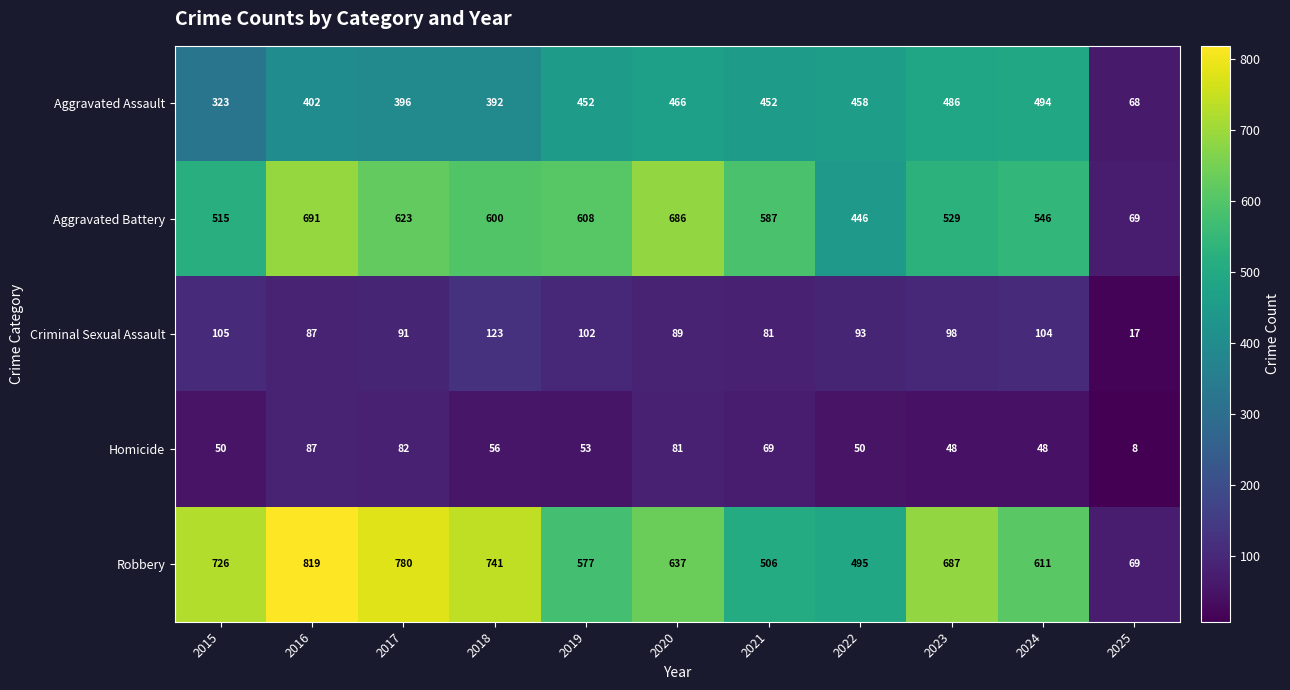

At which category does the chart reach its minimum across all series?

2025